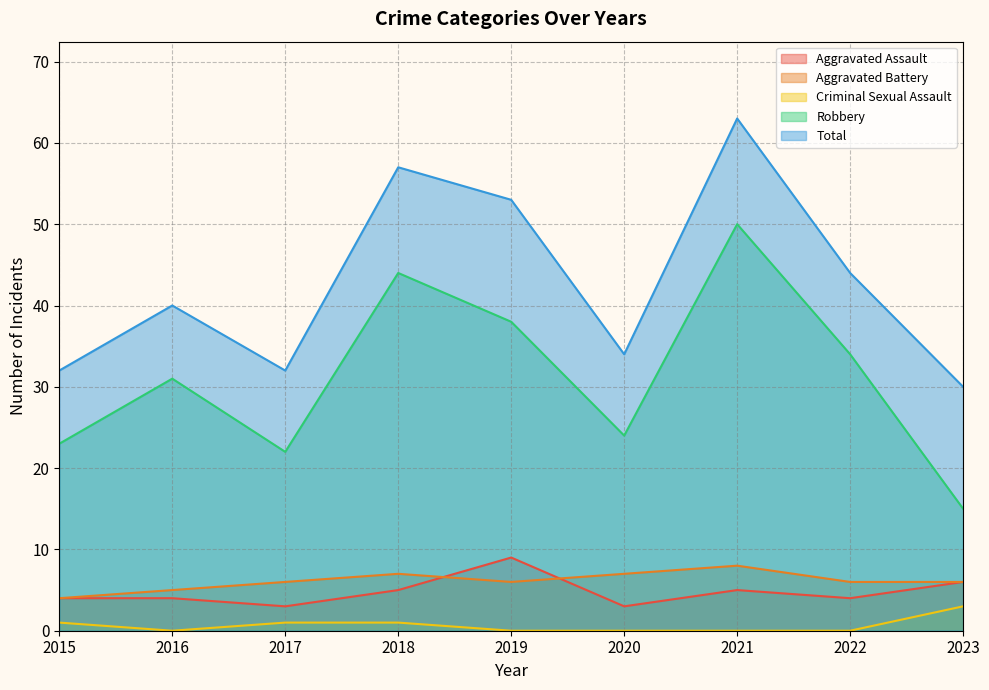

True or false: Aggravated Assault has more than 2 interior local peaks.

False